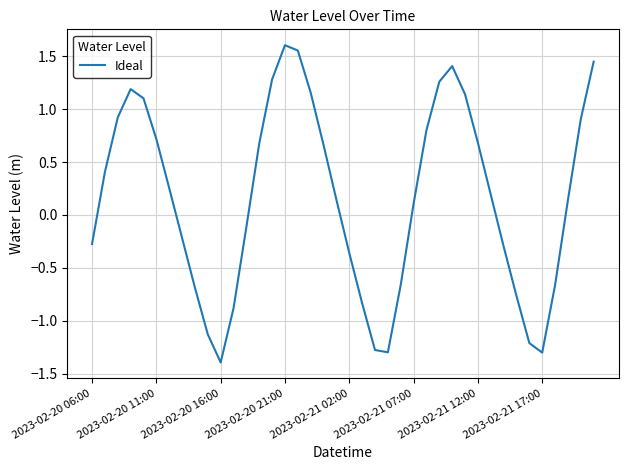

What is the difference between the maximum and minimum values?

3.0